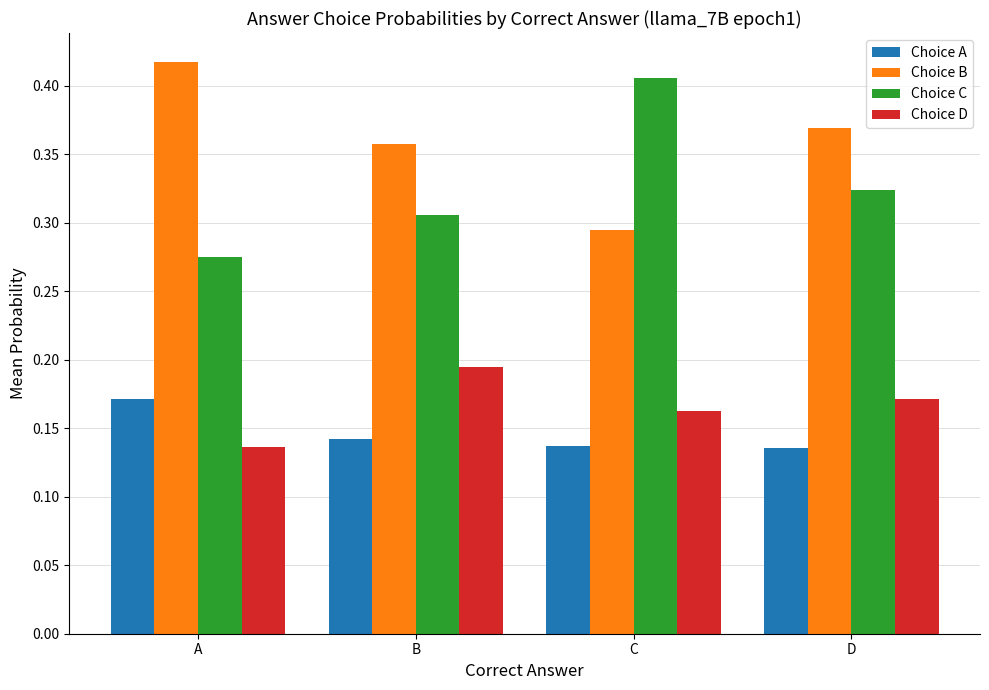

The Choice A series shows 0.1 at A. True or false?

False